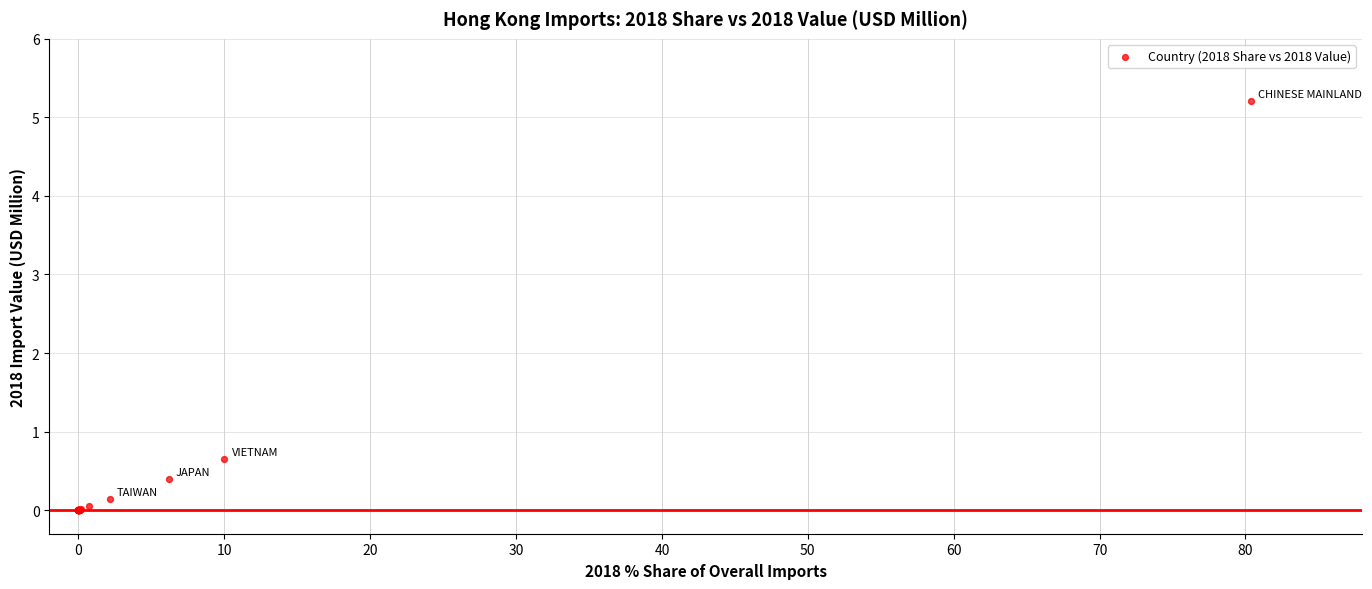

What Y value in the scatter plot is closest to 2?

0.6